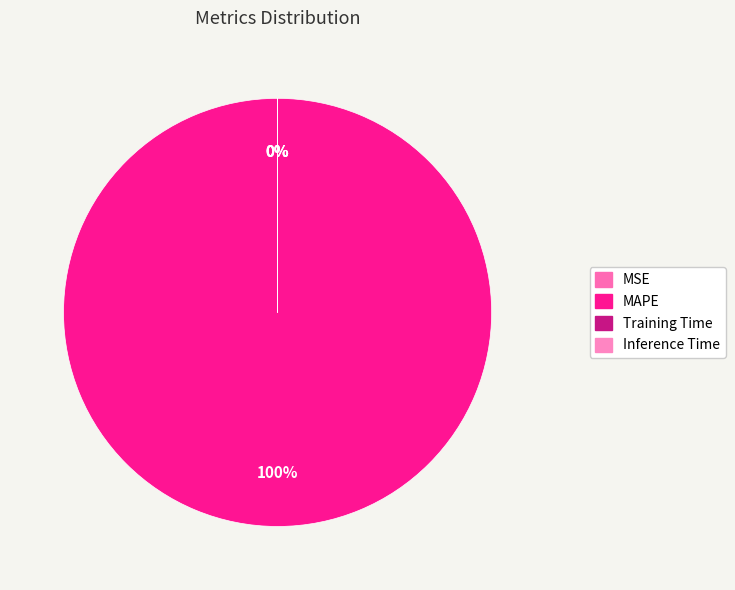

Count the number of slices in the pie.

4